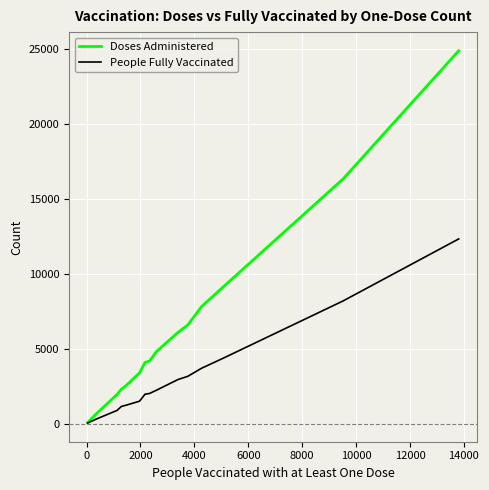

Which series has the largest range (max minus min)?

Doses Administered